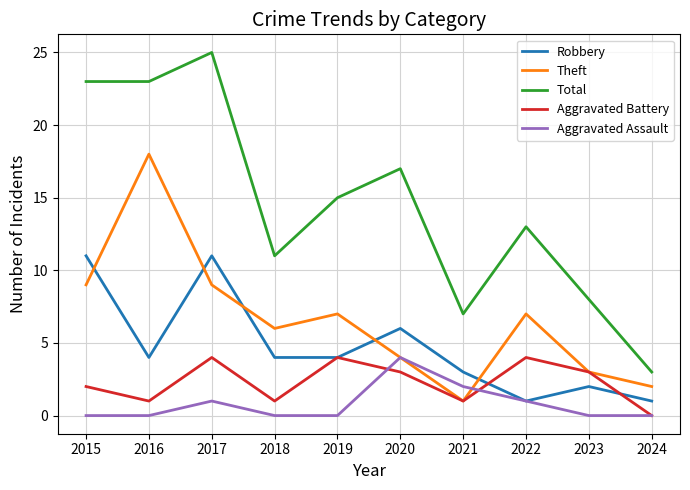

What is the sum of all Total values?

145